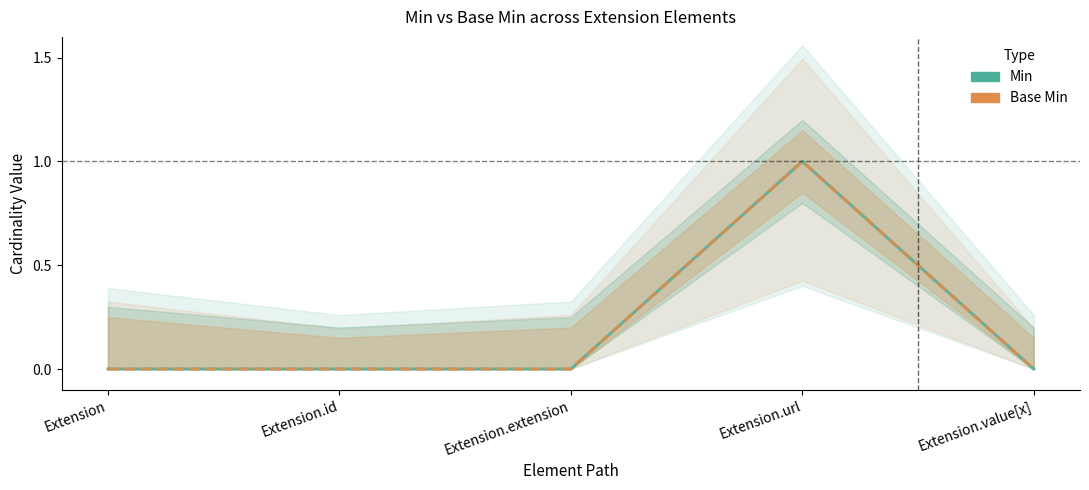

Is the value of Base Min at Extension.extension greater than the value of Min at Extension.extension?

No